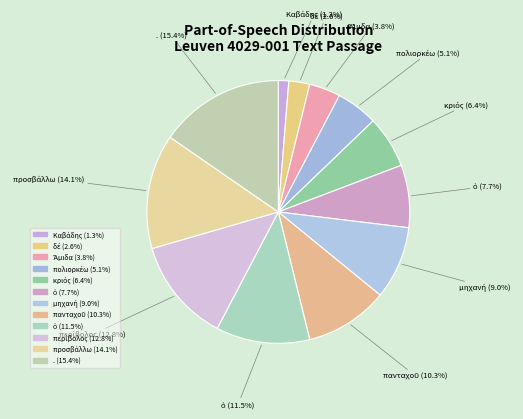

Which slice is the largest?

. (u--------)